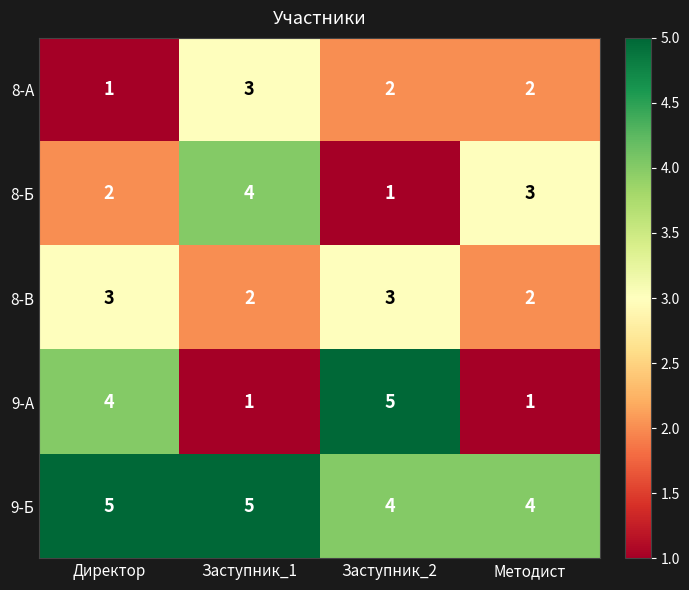

What is the sum of all 8-В values?

10